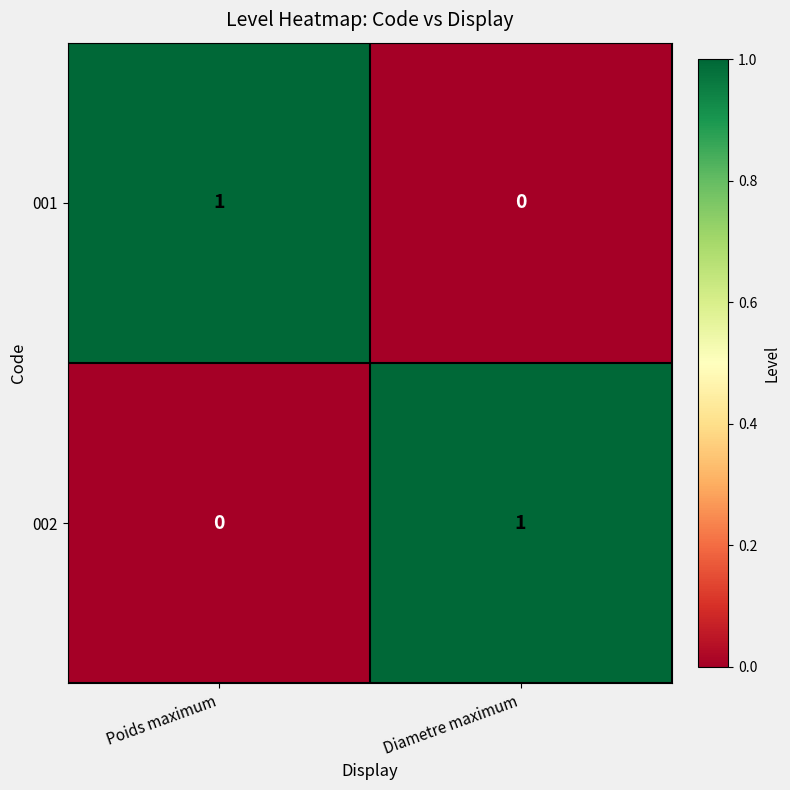

Reading left to right, list all the values displayed in this chart.

001: 1	0
002: 0	1